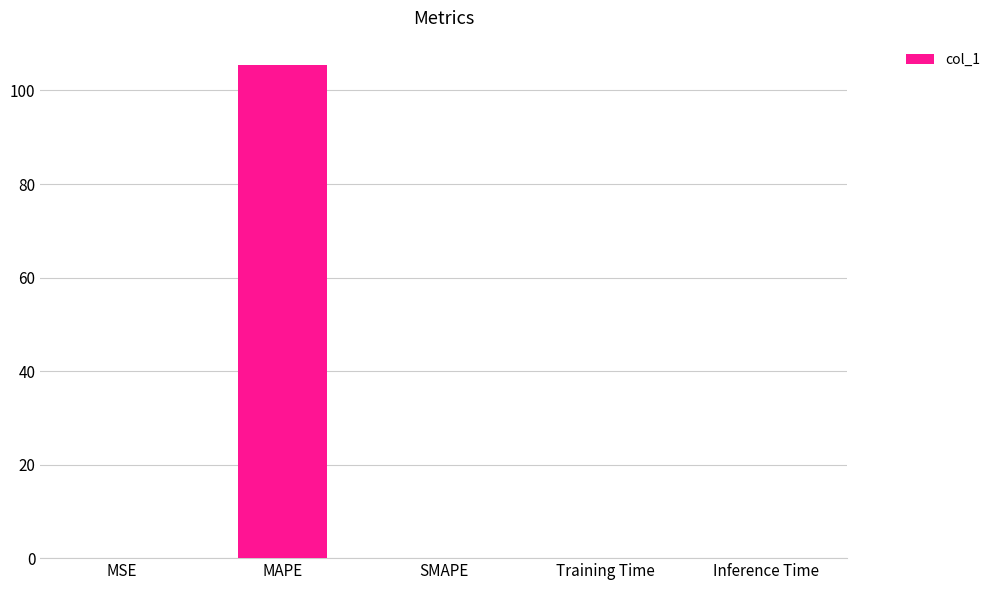

What is the sum of all values?

105.4